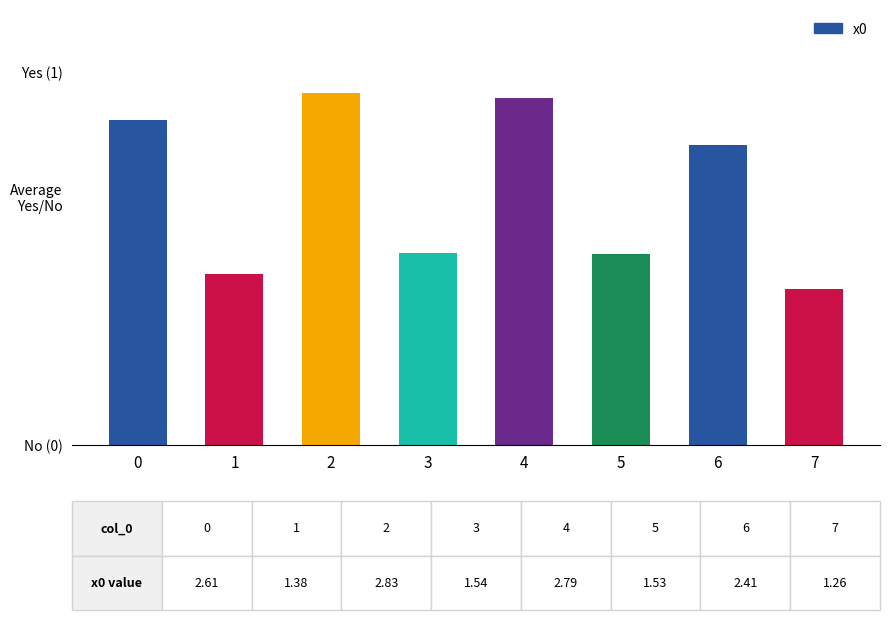

What is the value of the 8th bar from the left?

1.3